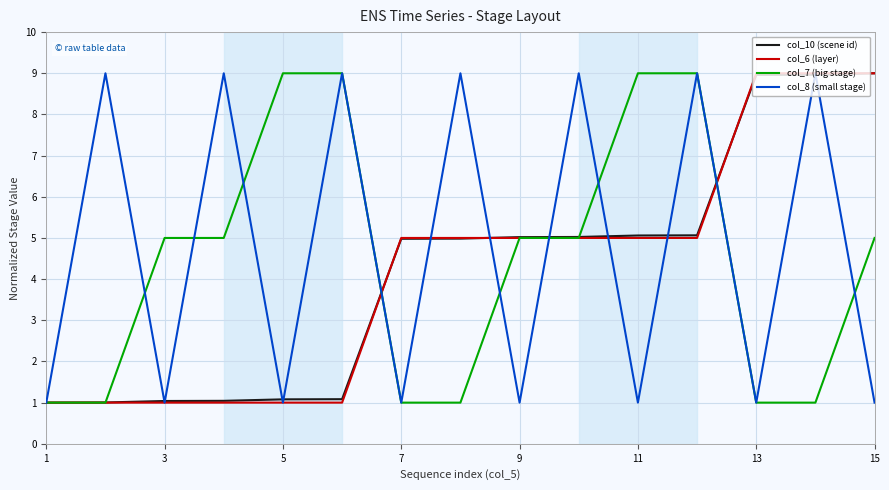

What is the difference between the maximum and minimum values in the col_7 (big stage) series?

8.0